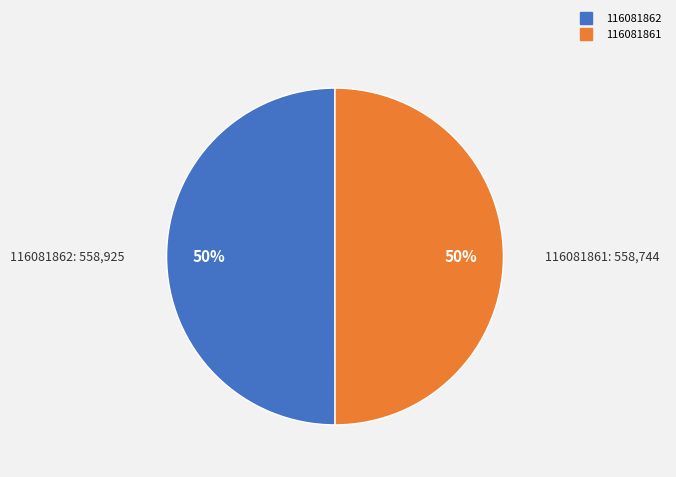

What is the ratio of the value at 116081862 to the value at 116081861?

1.0